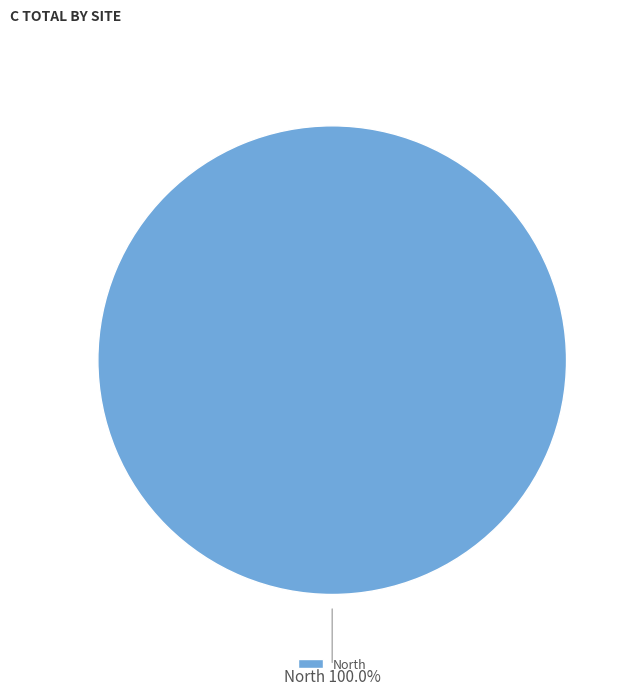

Count the number of slices in the pie.

1